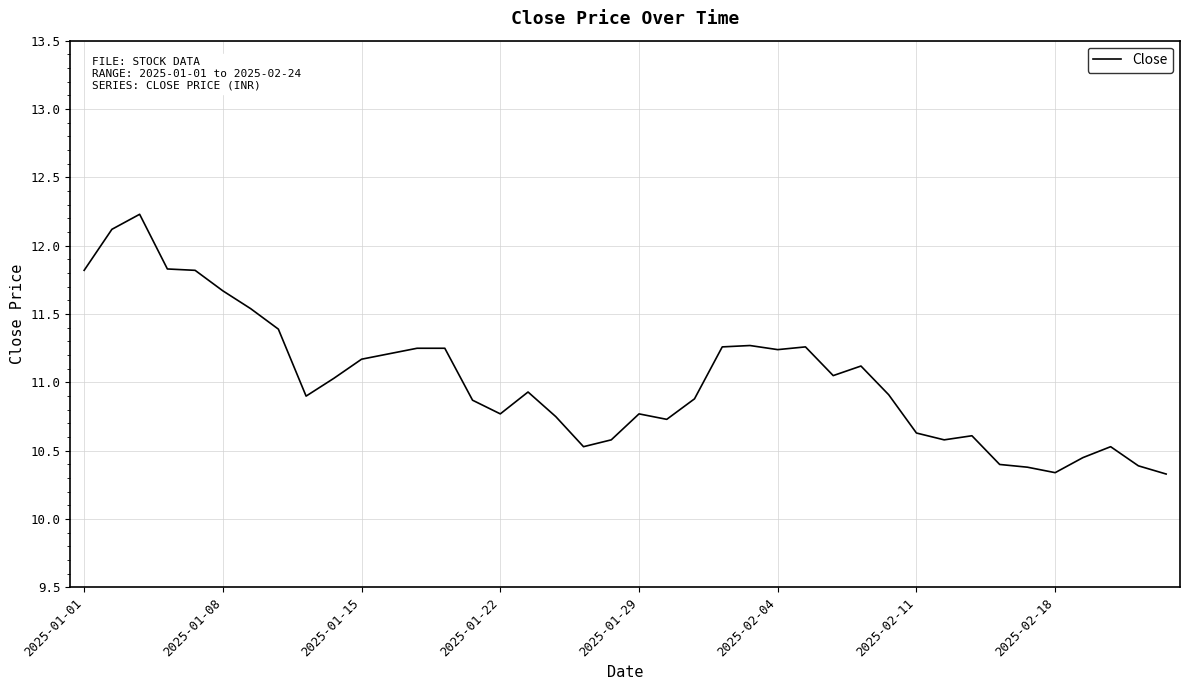

What is the difference between the maximum and minimum values?

1.9